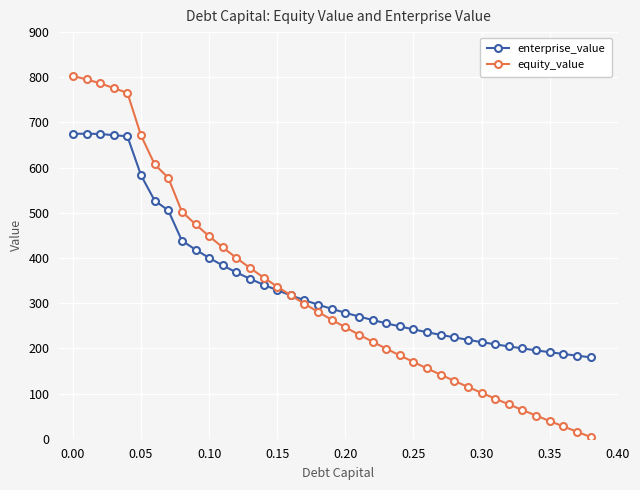

What is the value of the enterprise_value point at the 4th from the left?

671.9